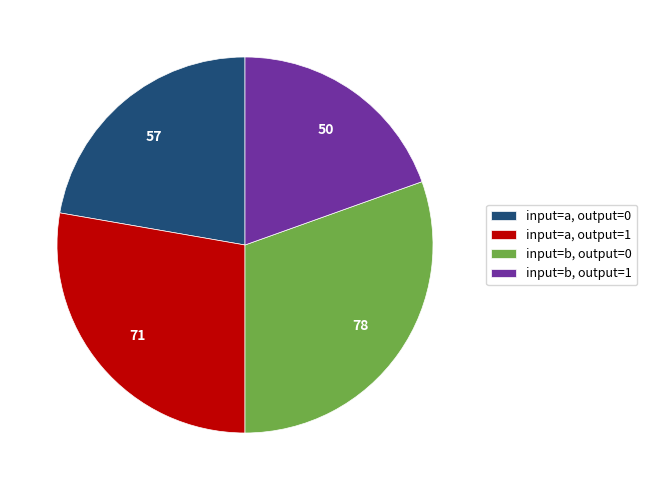

Do input=b, output=0 and input=a, output=1 together represent more than half of the pie?

Yes